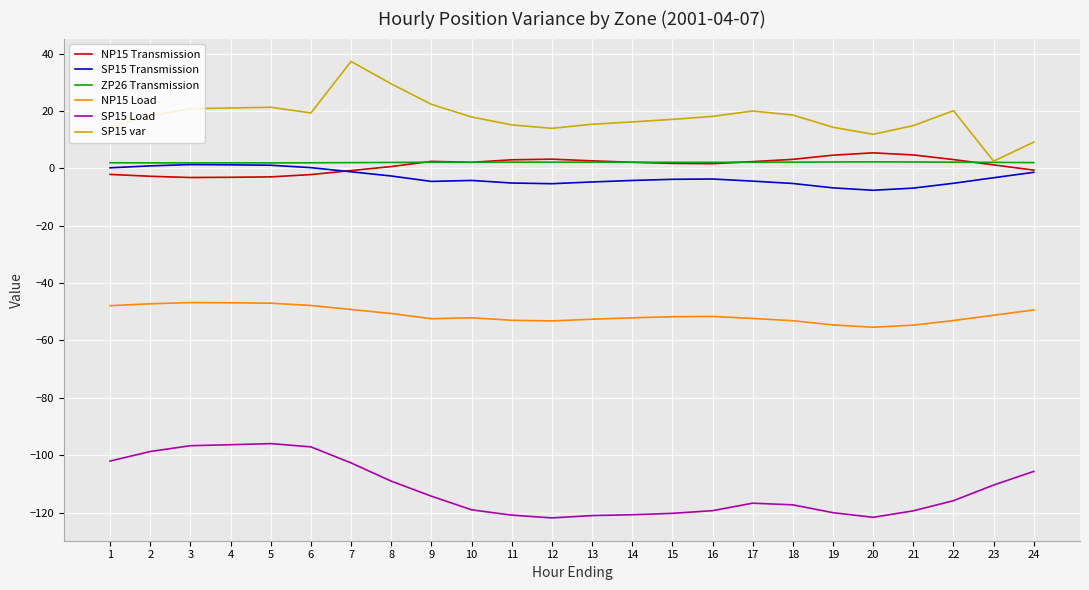

True or false: ZP26 Transmission and SP15 Load cross at least once.

False